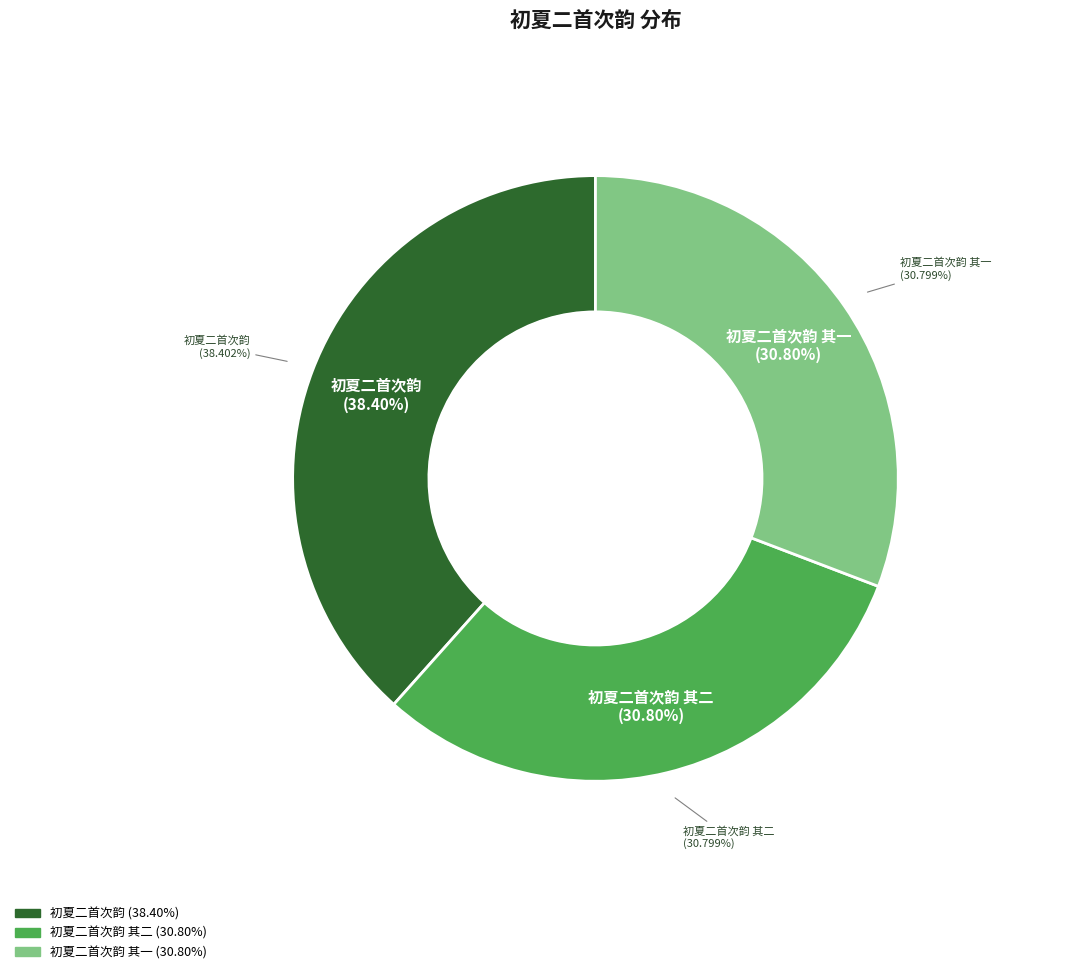

Does 初夏二首次韵 account for over 50% of the chart?

No